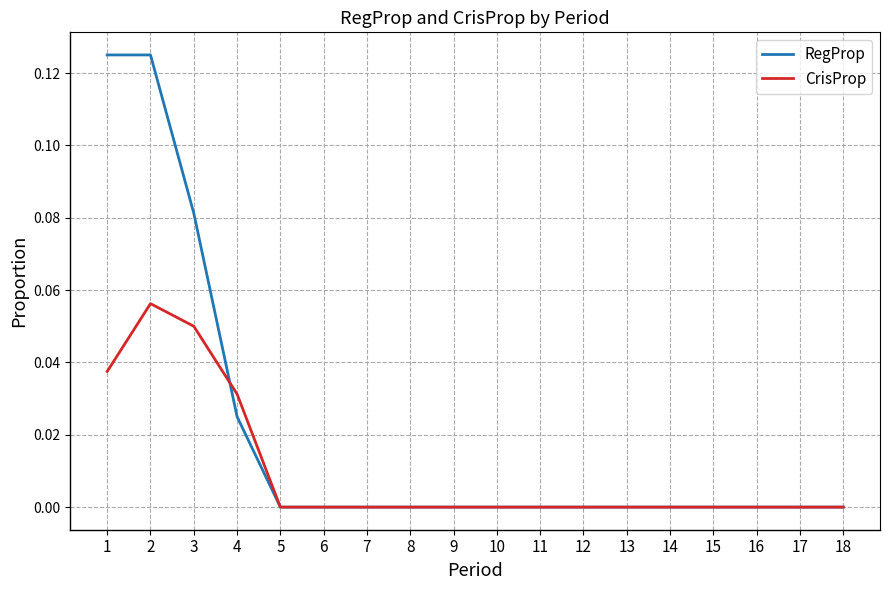

Which series has the largest total across all categories?

RegProp